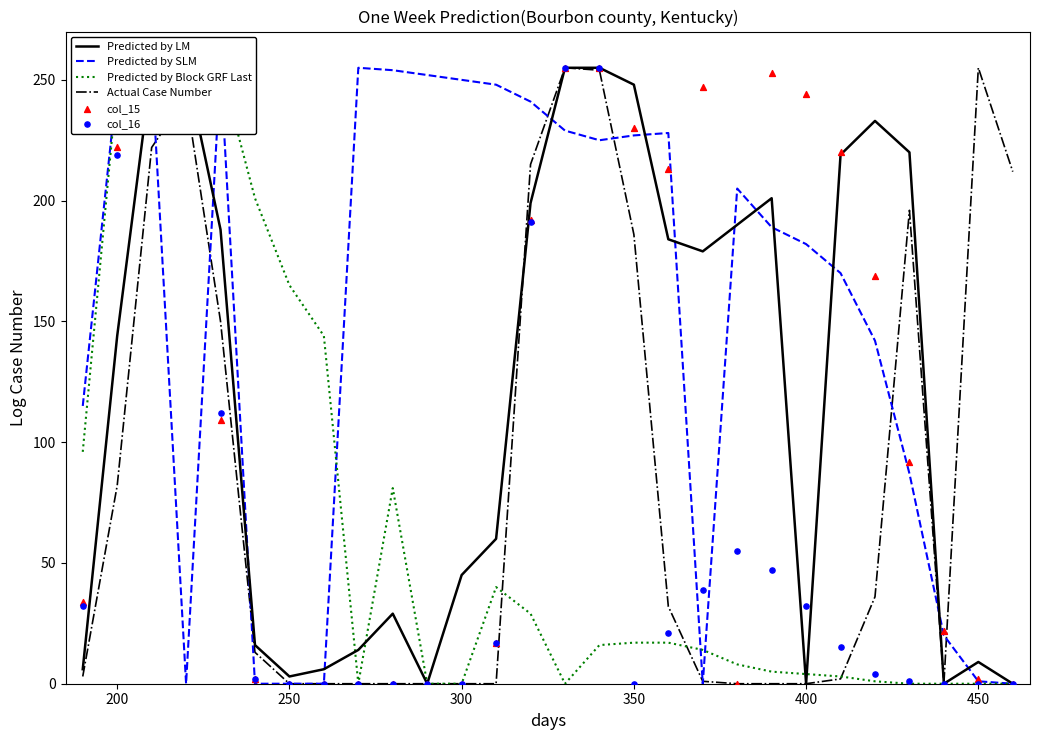

Which series contains the highest Y value?

Predicted by LM